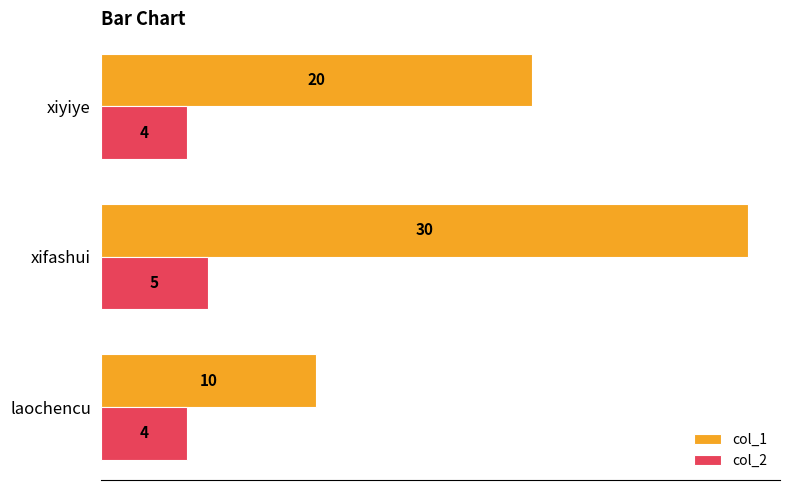

Count the col_2 values in the range 4 to 5.

3